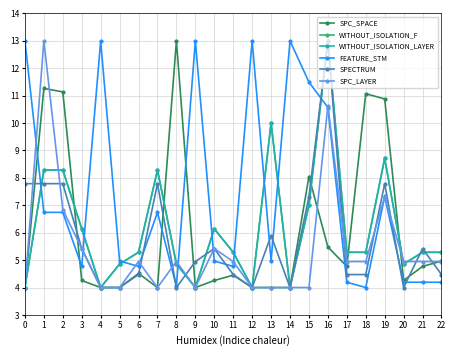

Does the chart have visible grid lines?

Yes